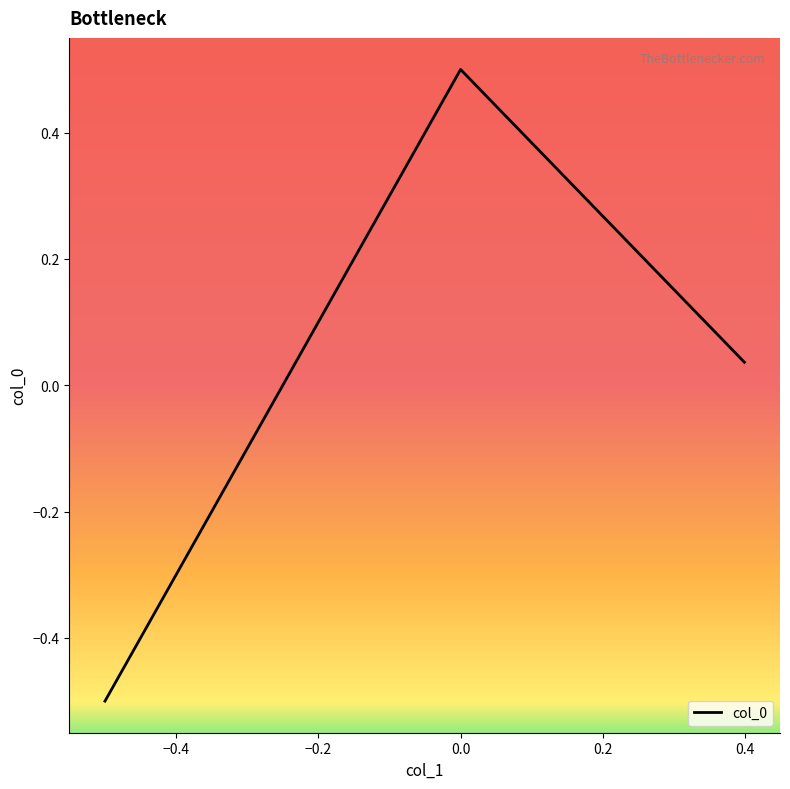

What is the difference between the maximum and second lowest values?

0.5